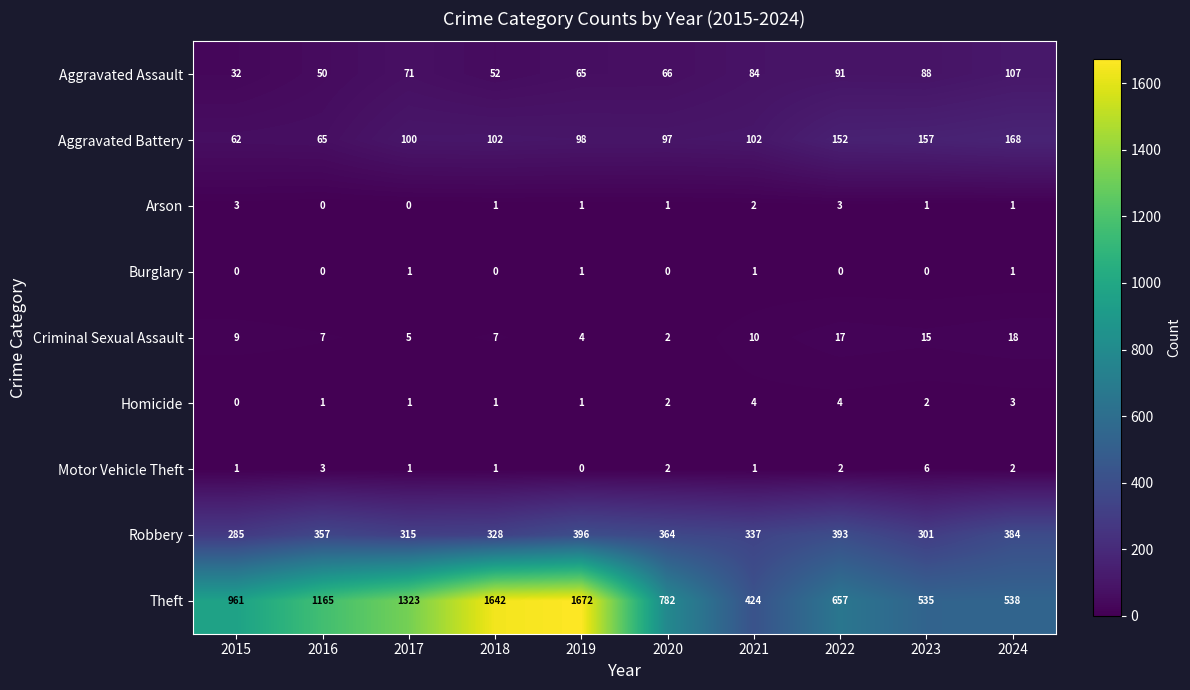

At which label does Aggravated Battery reach its minimum?

2015